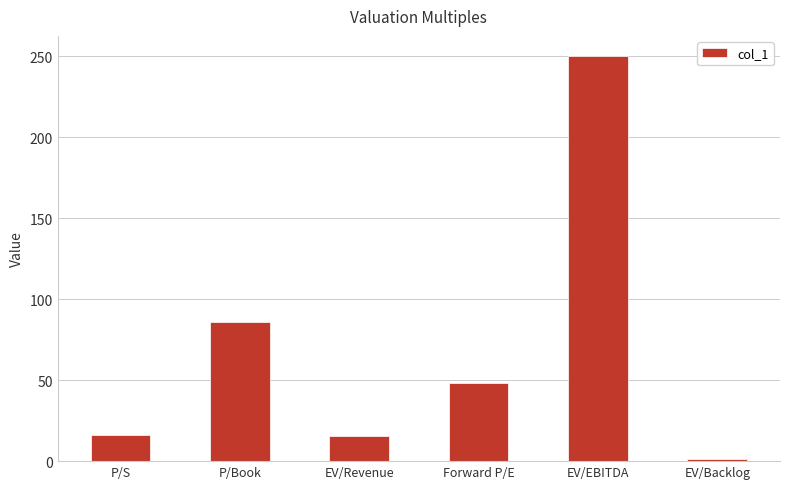

Are the bars horizontal?

No